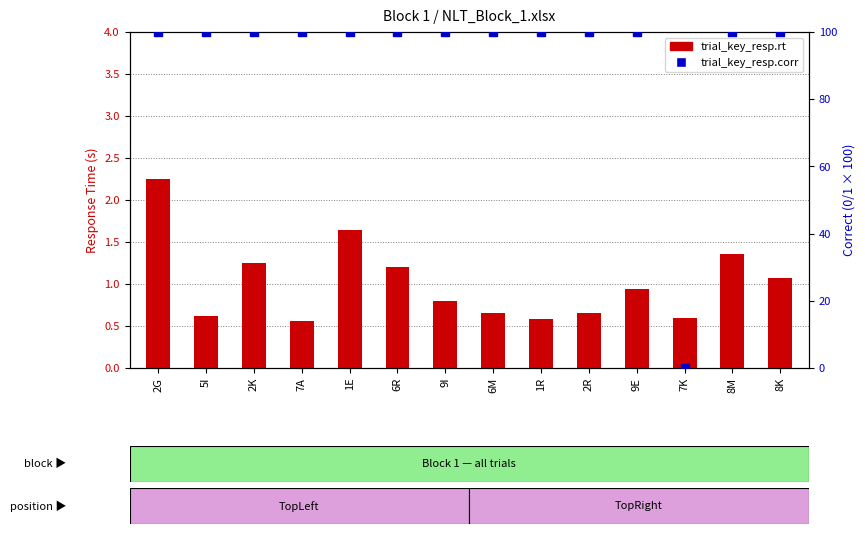

At how many categories does at least one series exceed 8?

13